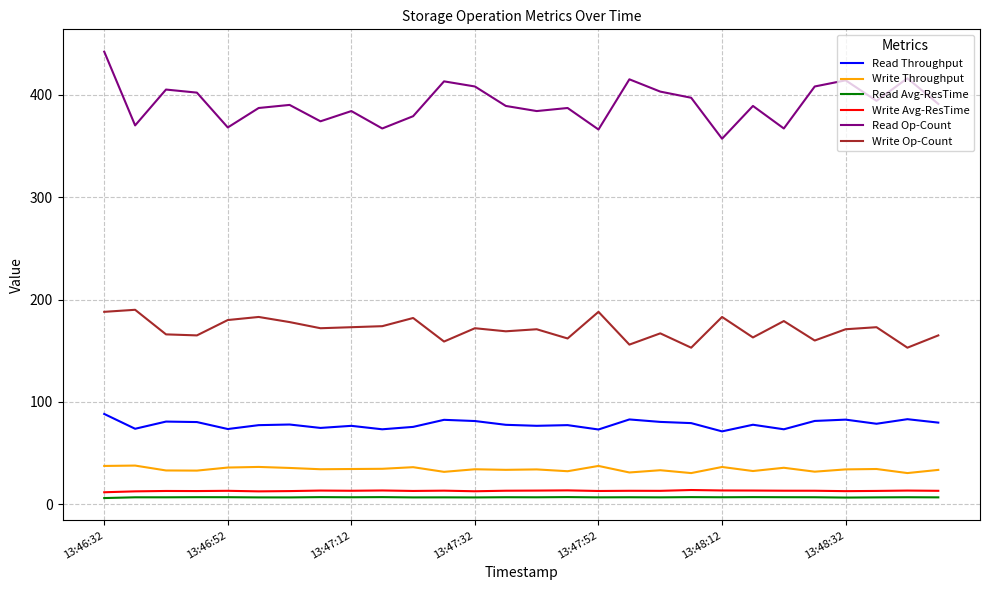

Which series has the largest range (max minus min)?

Read Op-Count